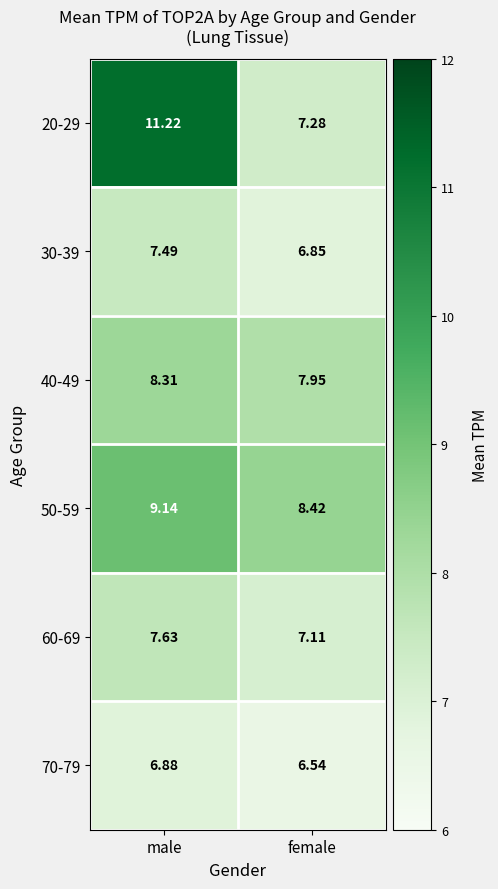

Is the value of 30-39 at male greater than the value of 70-79 at female?

Yes